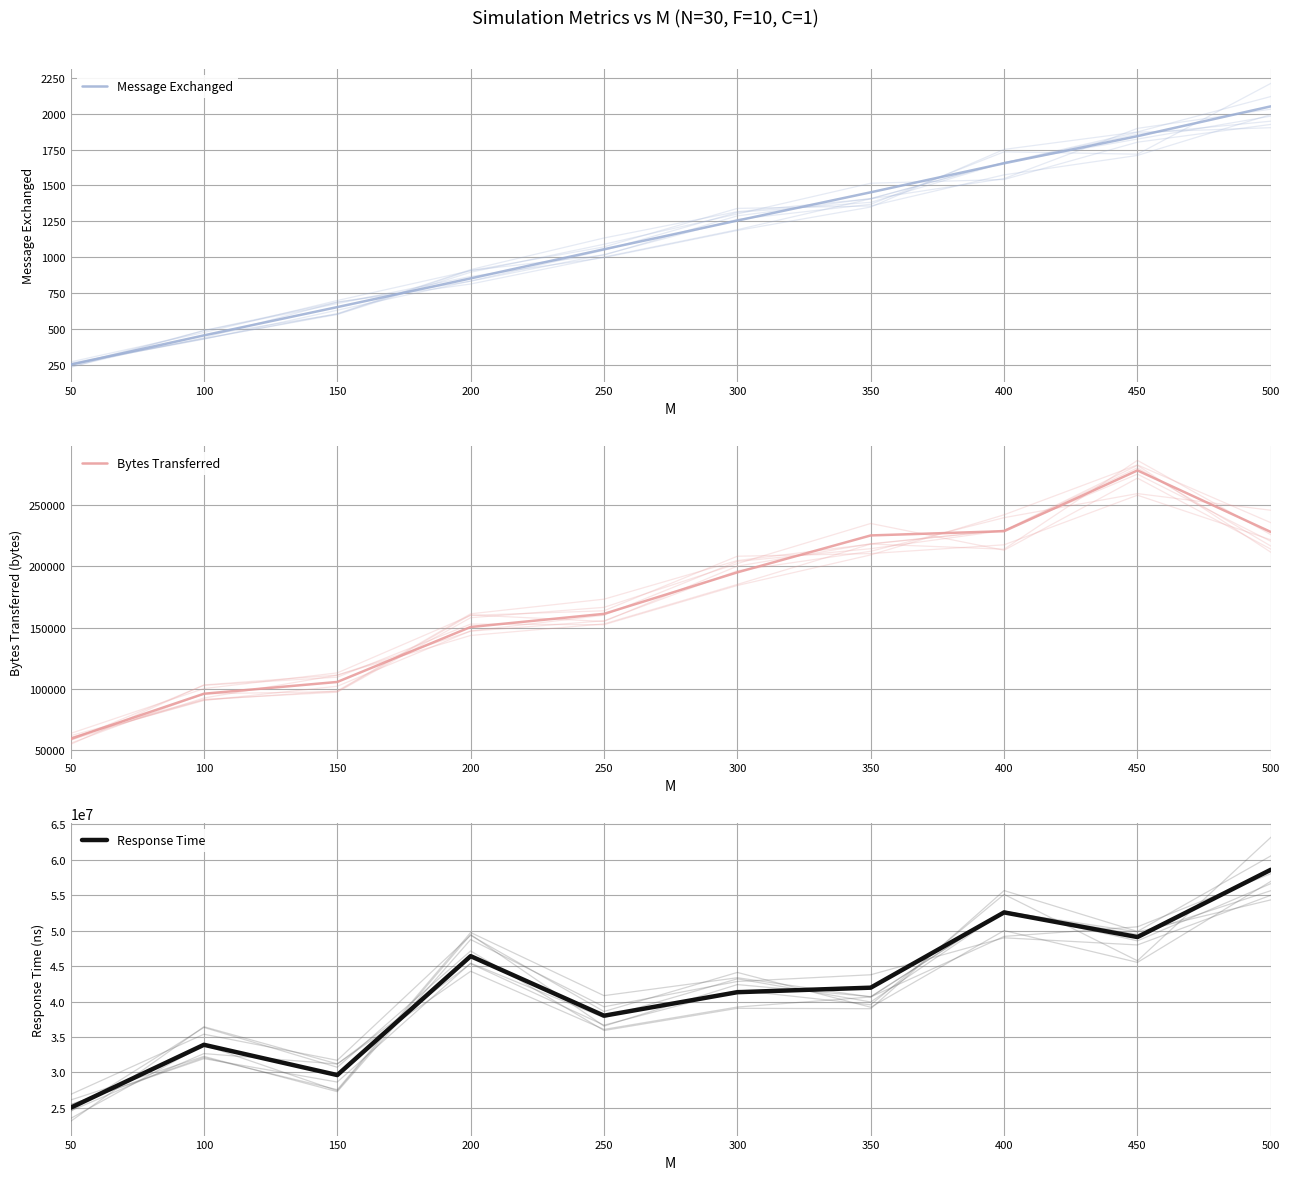

What is the difference between the maximum and minimum values in the Response Time series?

33582536